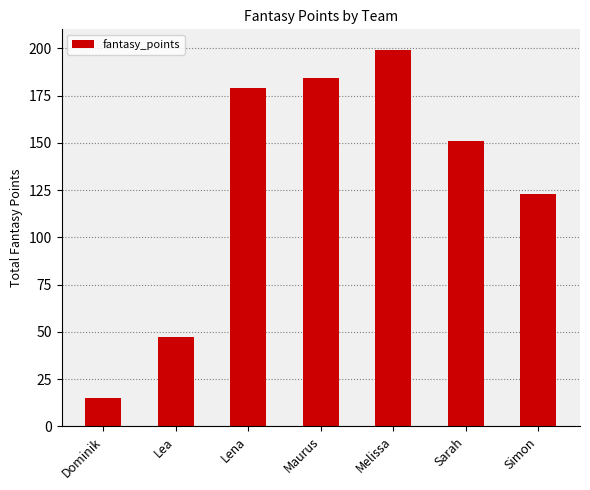

What is the change in value from Maurus to Melissa?

+15